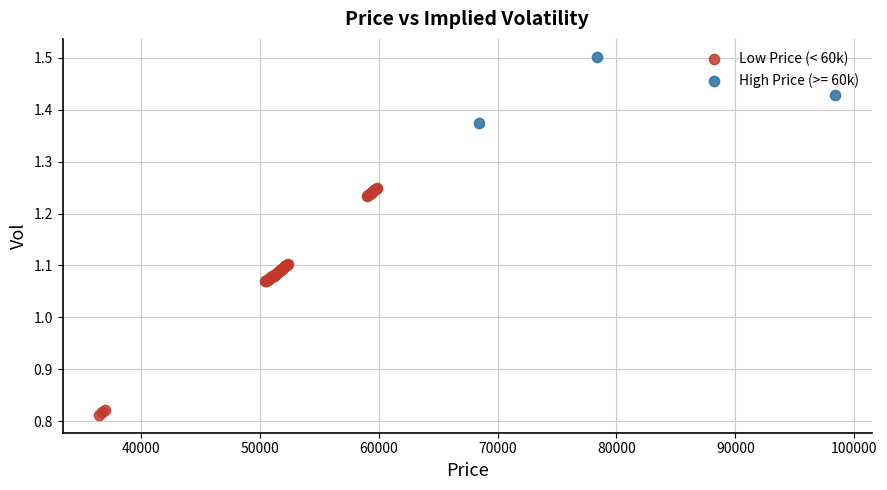

Which series reaches the minimum Y coordinate?

Low Price (< 60k)